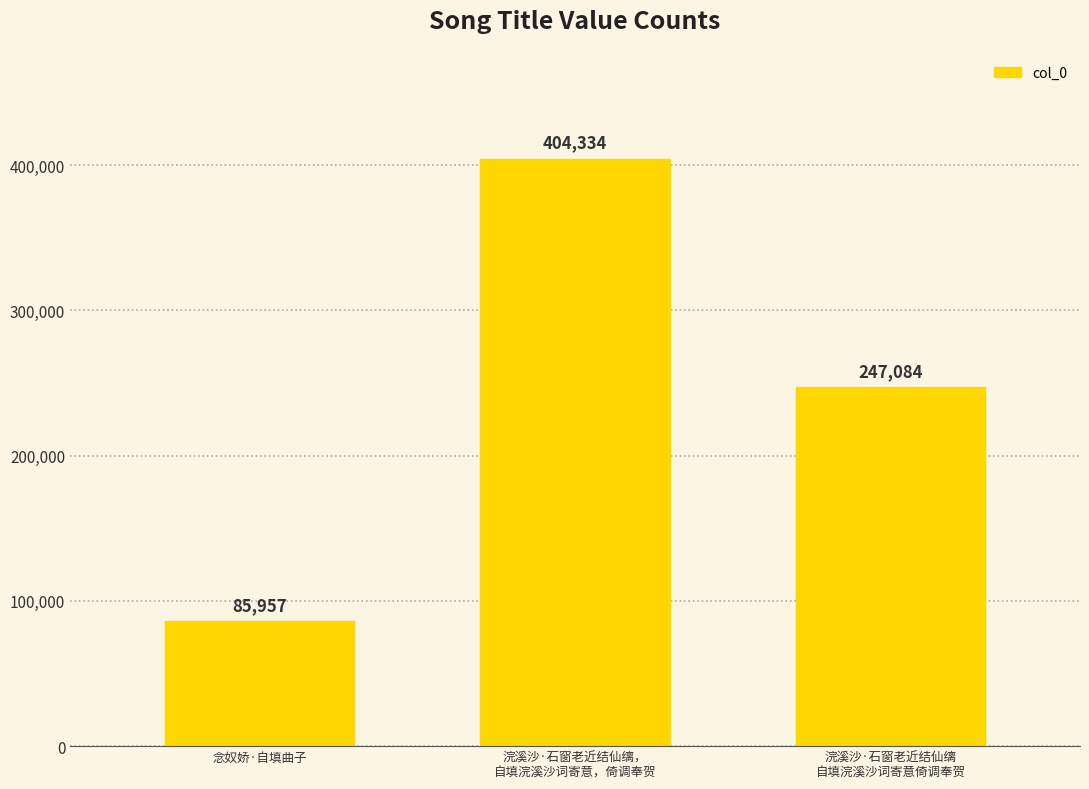

How many values are below 247084?

1